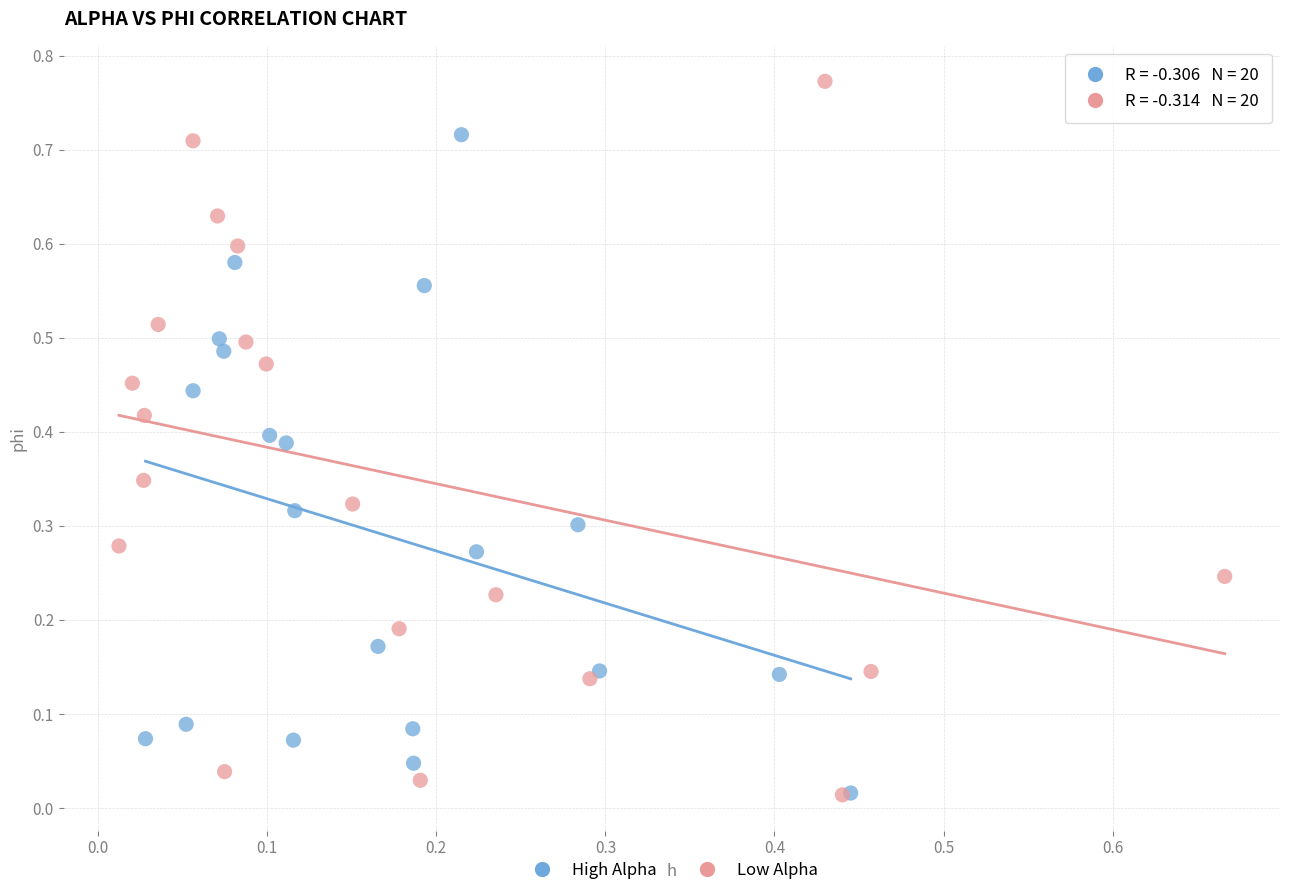

Which series reaches the maximum Y coordinate?

Low Alpha